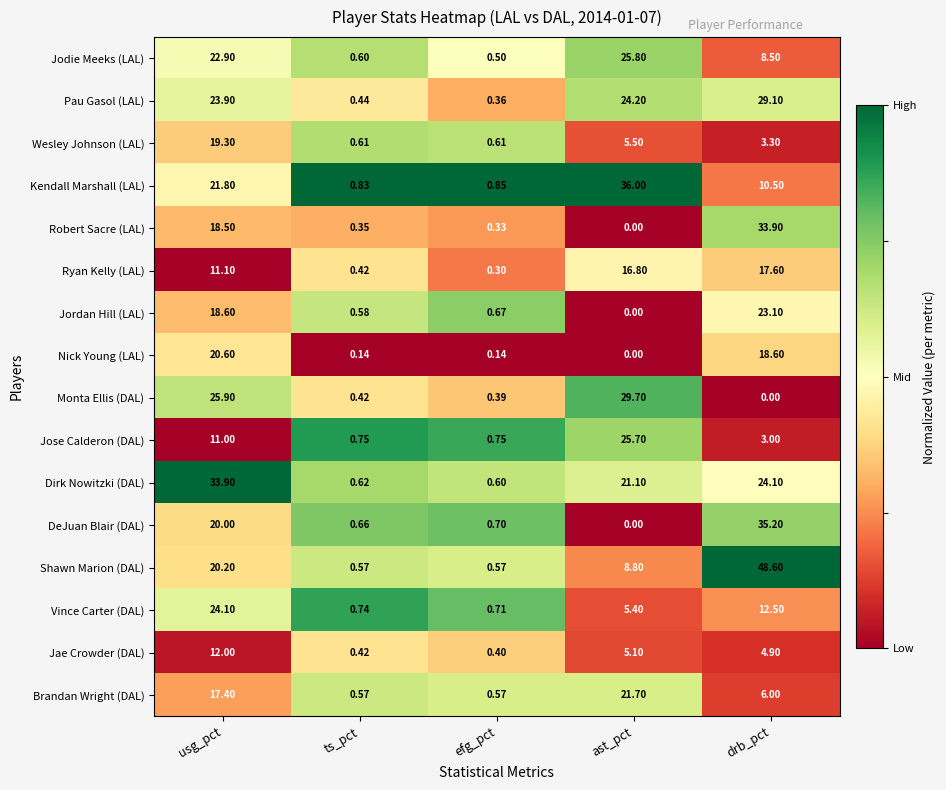

Which series has the widest spread of values?

Shawn Marion (DAL)